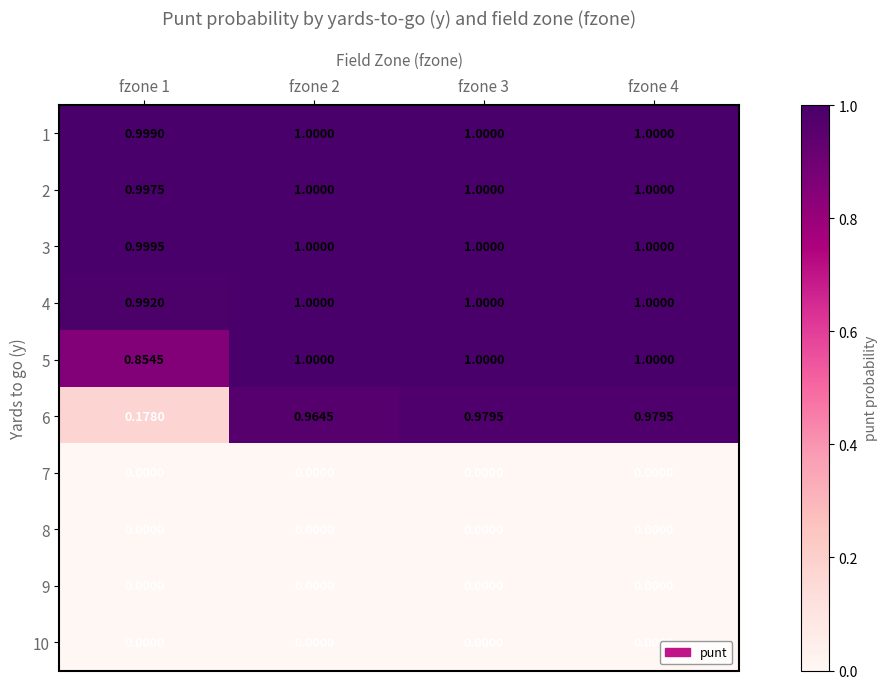

Count the number of data series in this chart.

10